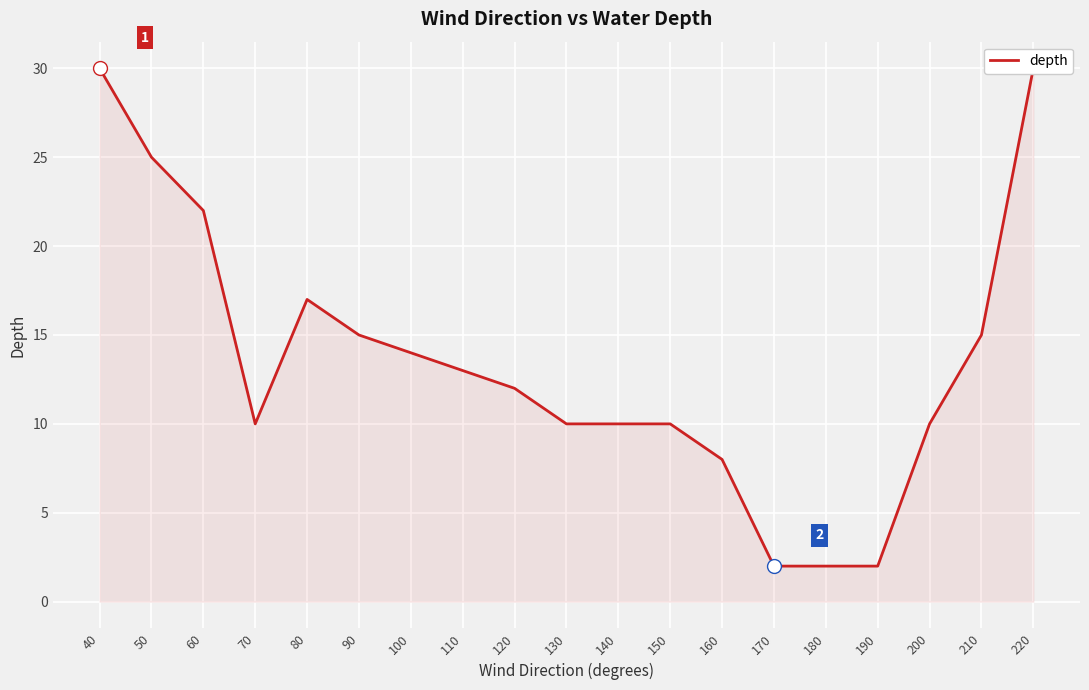

What is the maximum value shown in the chart?

30